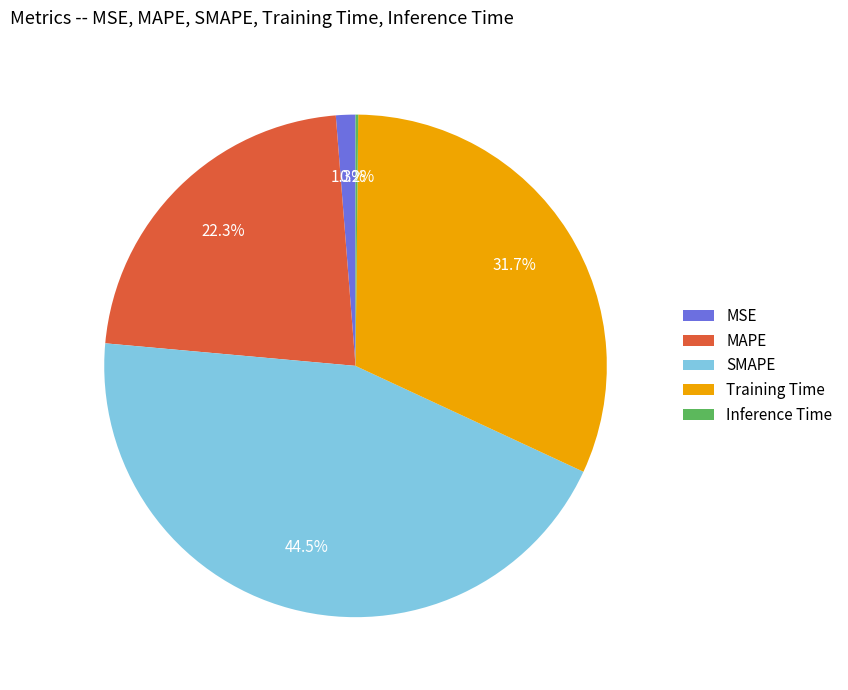

Combined, what portion of the pie is MAPE and SMAPE?

66.8%